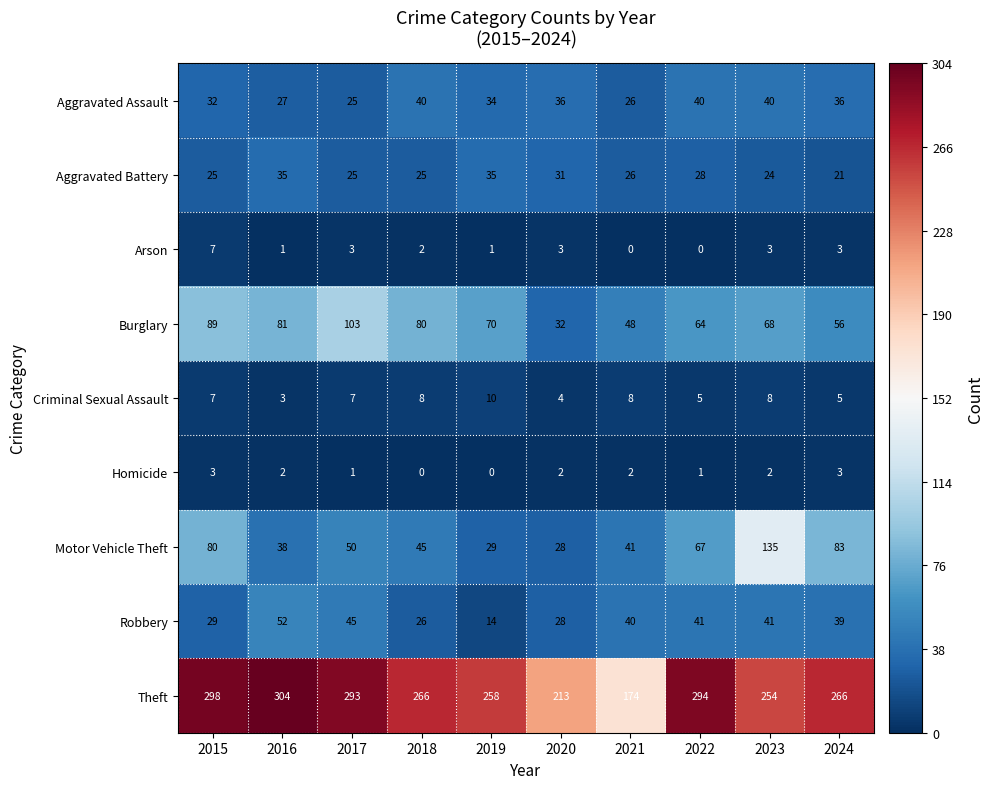

At which category is the sum across all series the highest?

2023